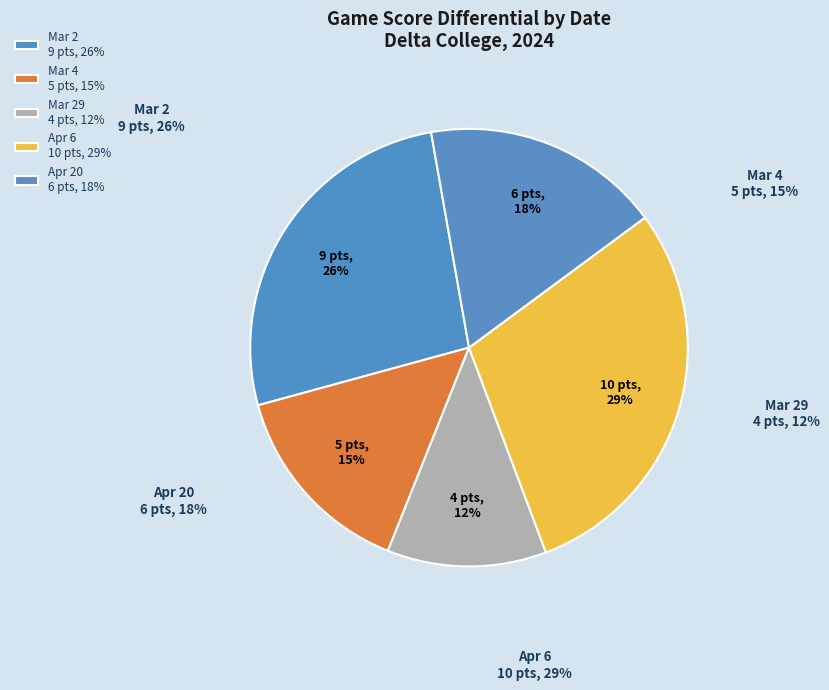

Which slice is the smallest?

Mar 29